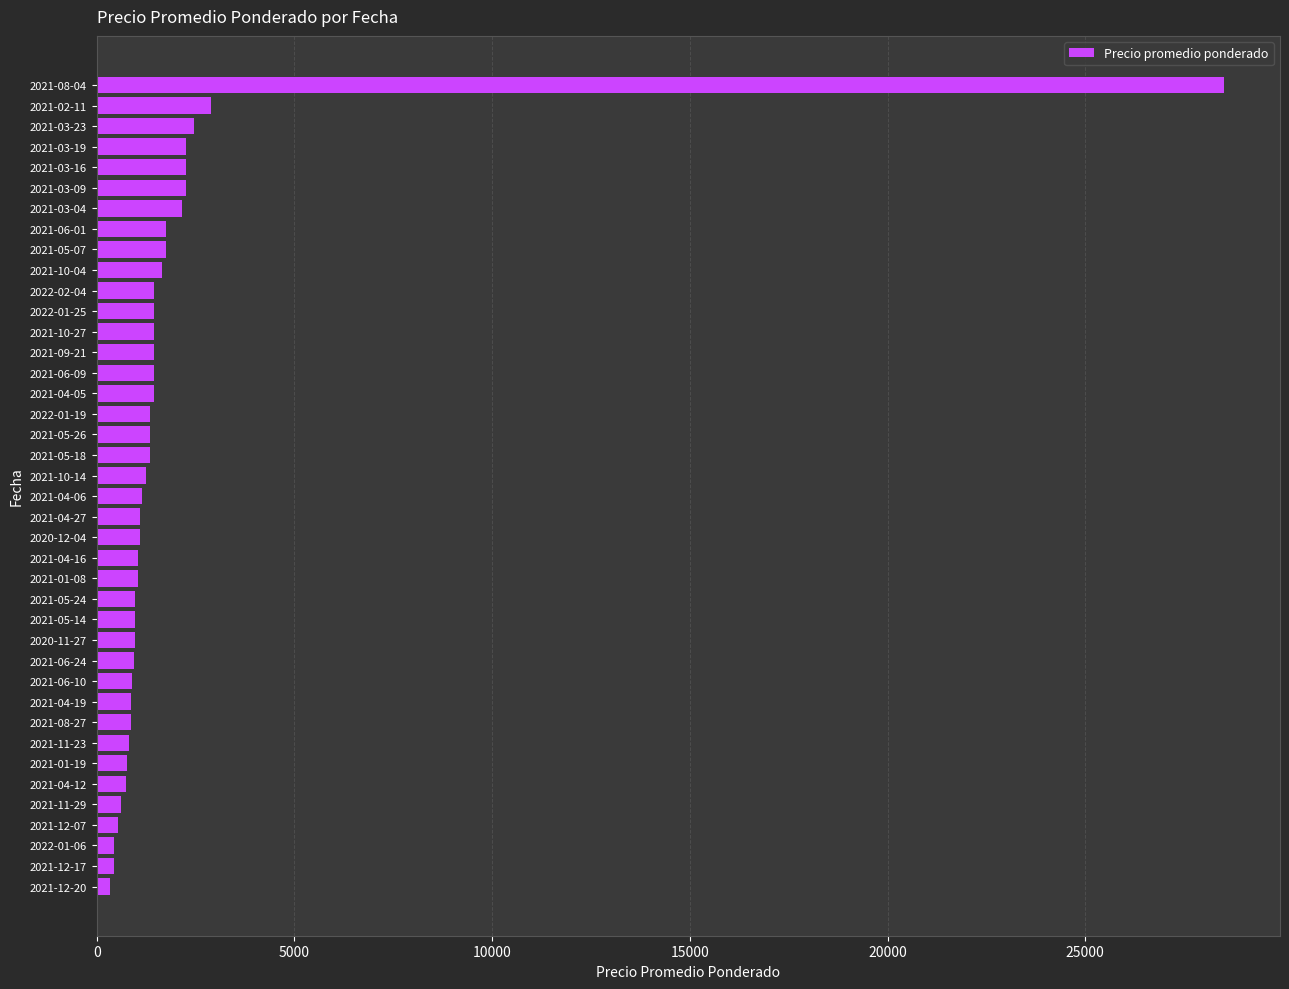

The value at 2021-06-09 is 2387. True or false?

False